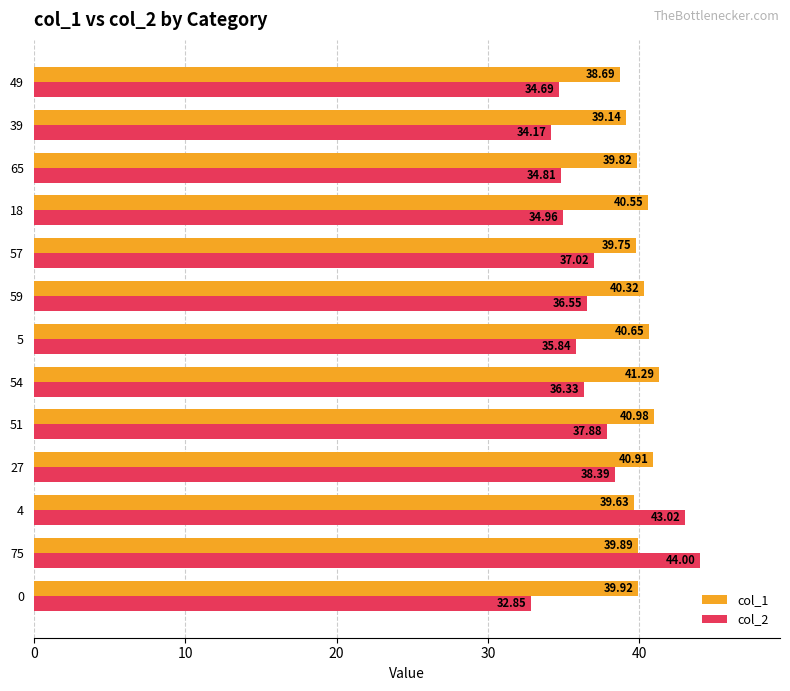

At how many categories does at least one series exceed 35?

13